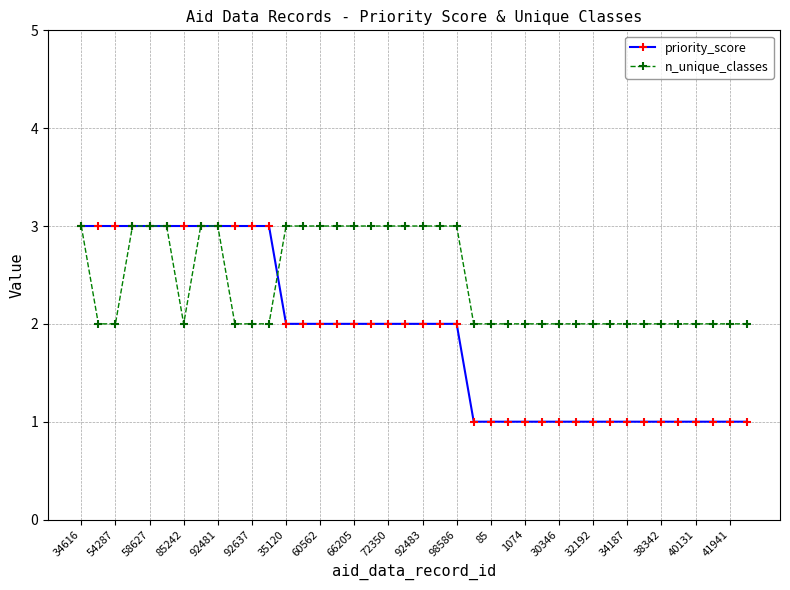

List the series in order of their overall mean, lowest first.

priority_score, n_unique_classes